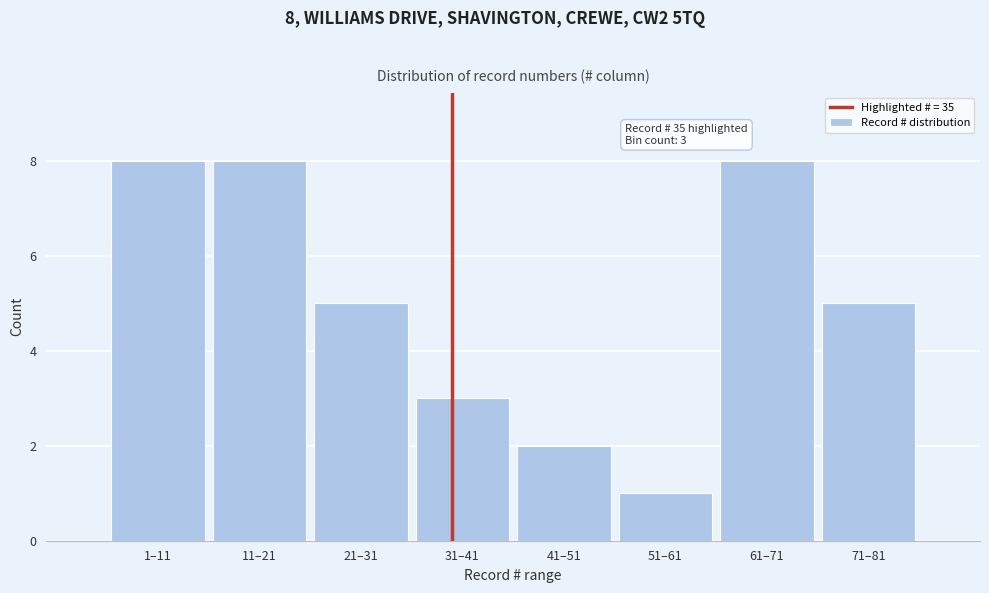

Reading left to right, what are all the values shown in this chart?

8	8	5	3	2	1	8	5